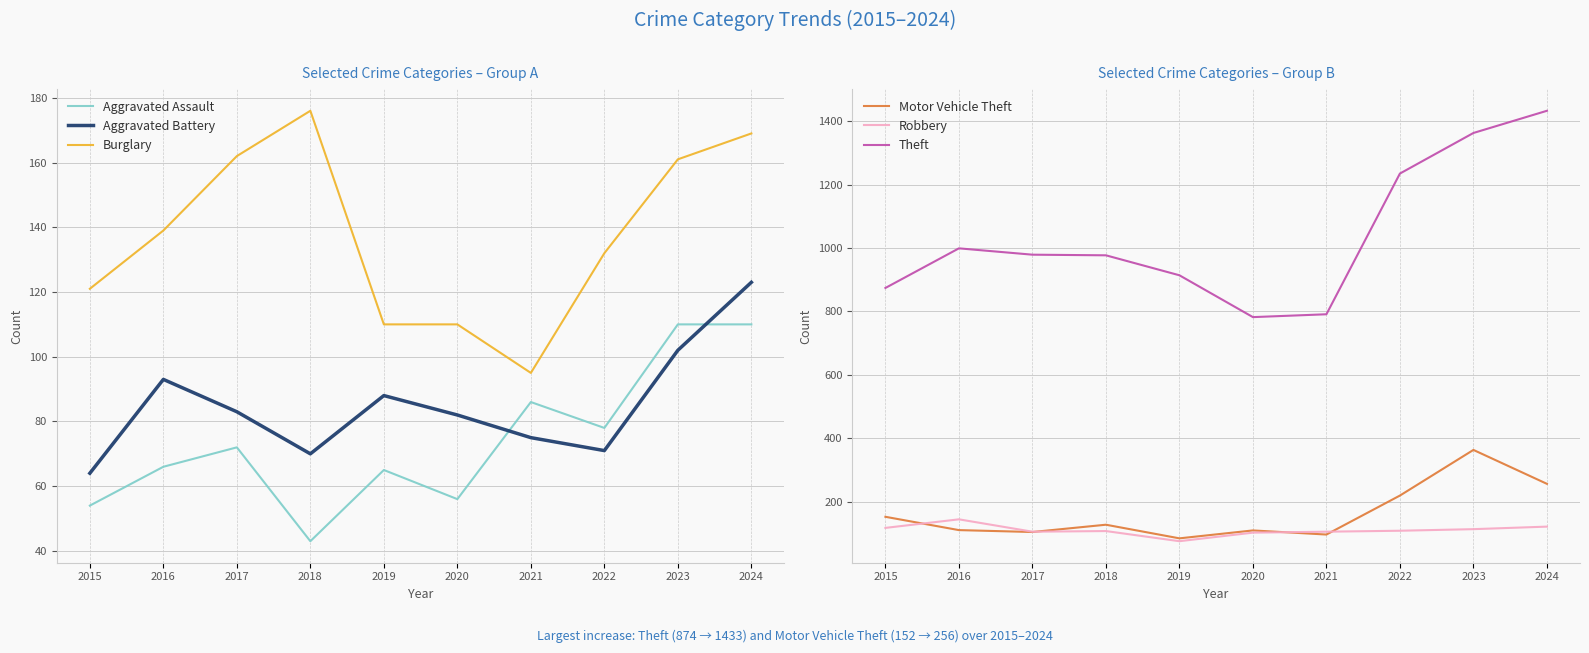

The value of Theft at 2021 is 791. True or false?

True